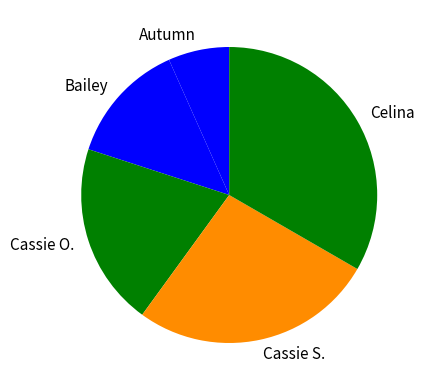

Rank the categories by value from lowest to highest.

Autumn, Bailey, Cassie O., Cassie S., Celina